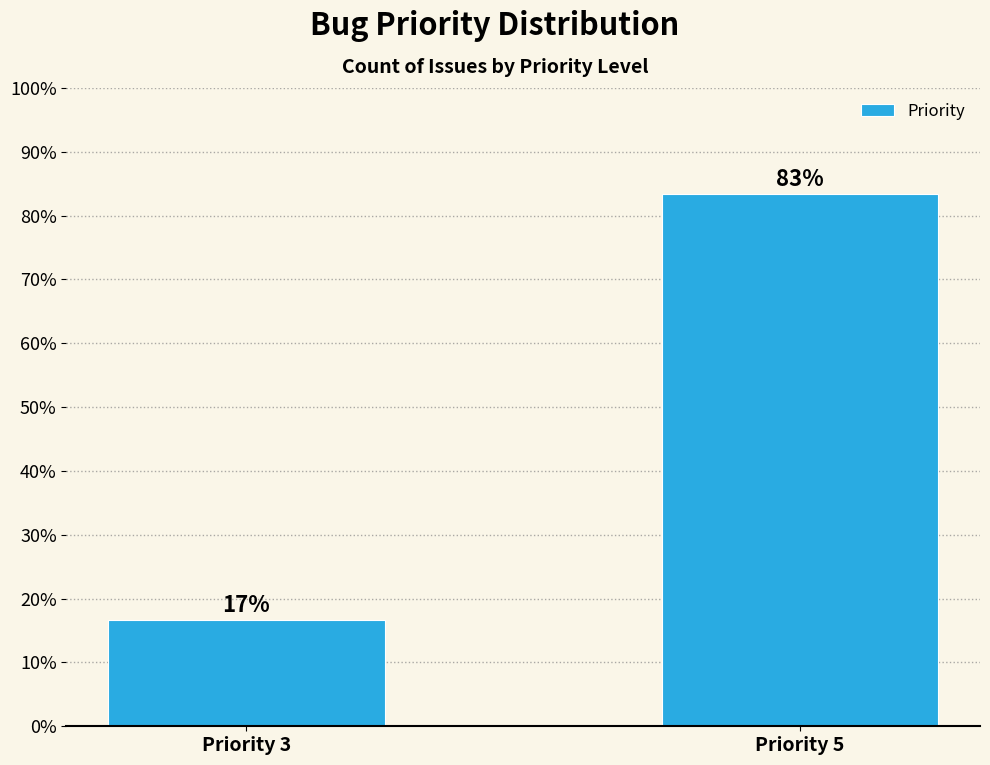

At which label does the data first exceed 83?

Priority 5